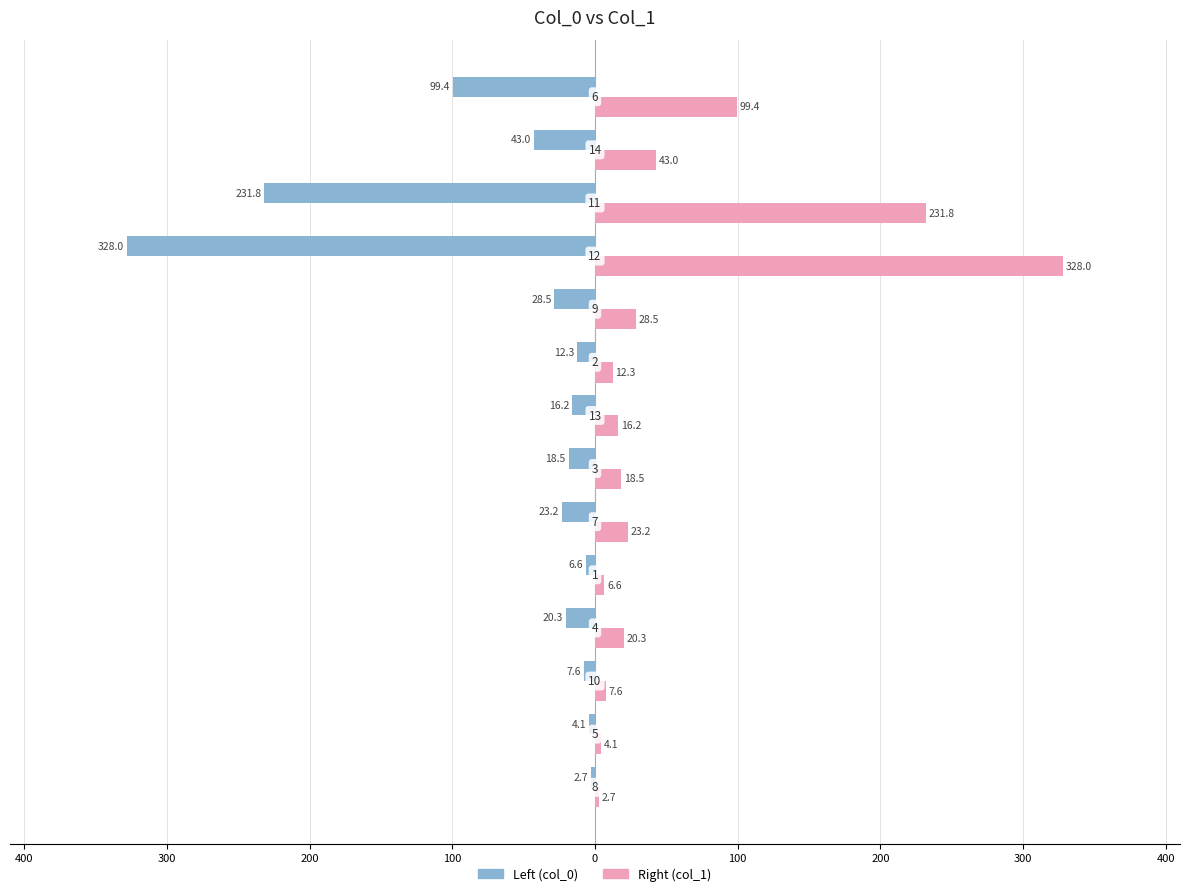

What are all the series names shown in the legend?

Left (col_0), Right (col_1)